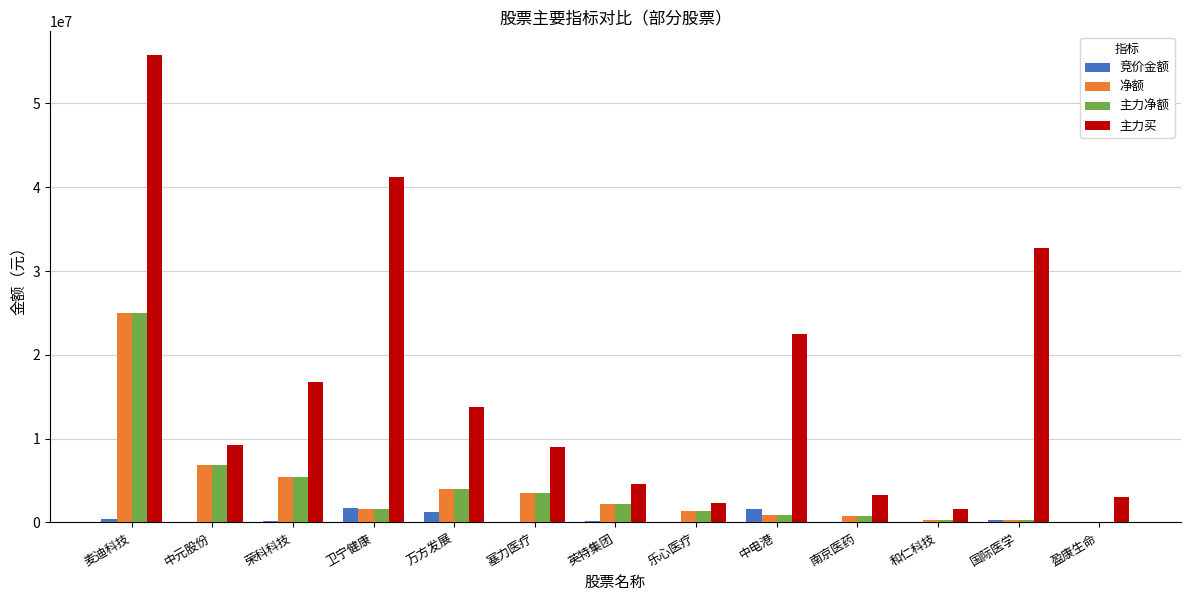

At which category does the chart reach its peak across all series?

麦迪科技